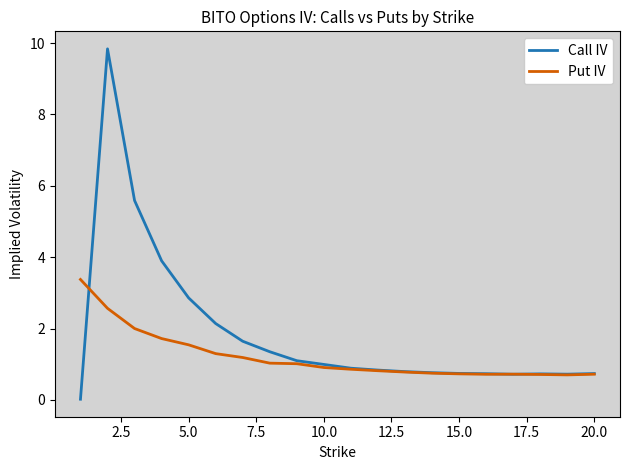

What is the maximum value for Put IV?

3.4